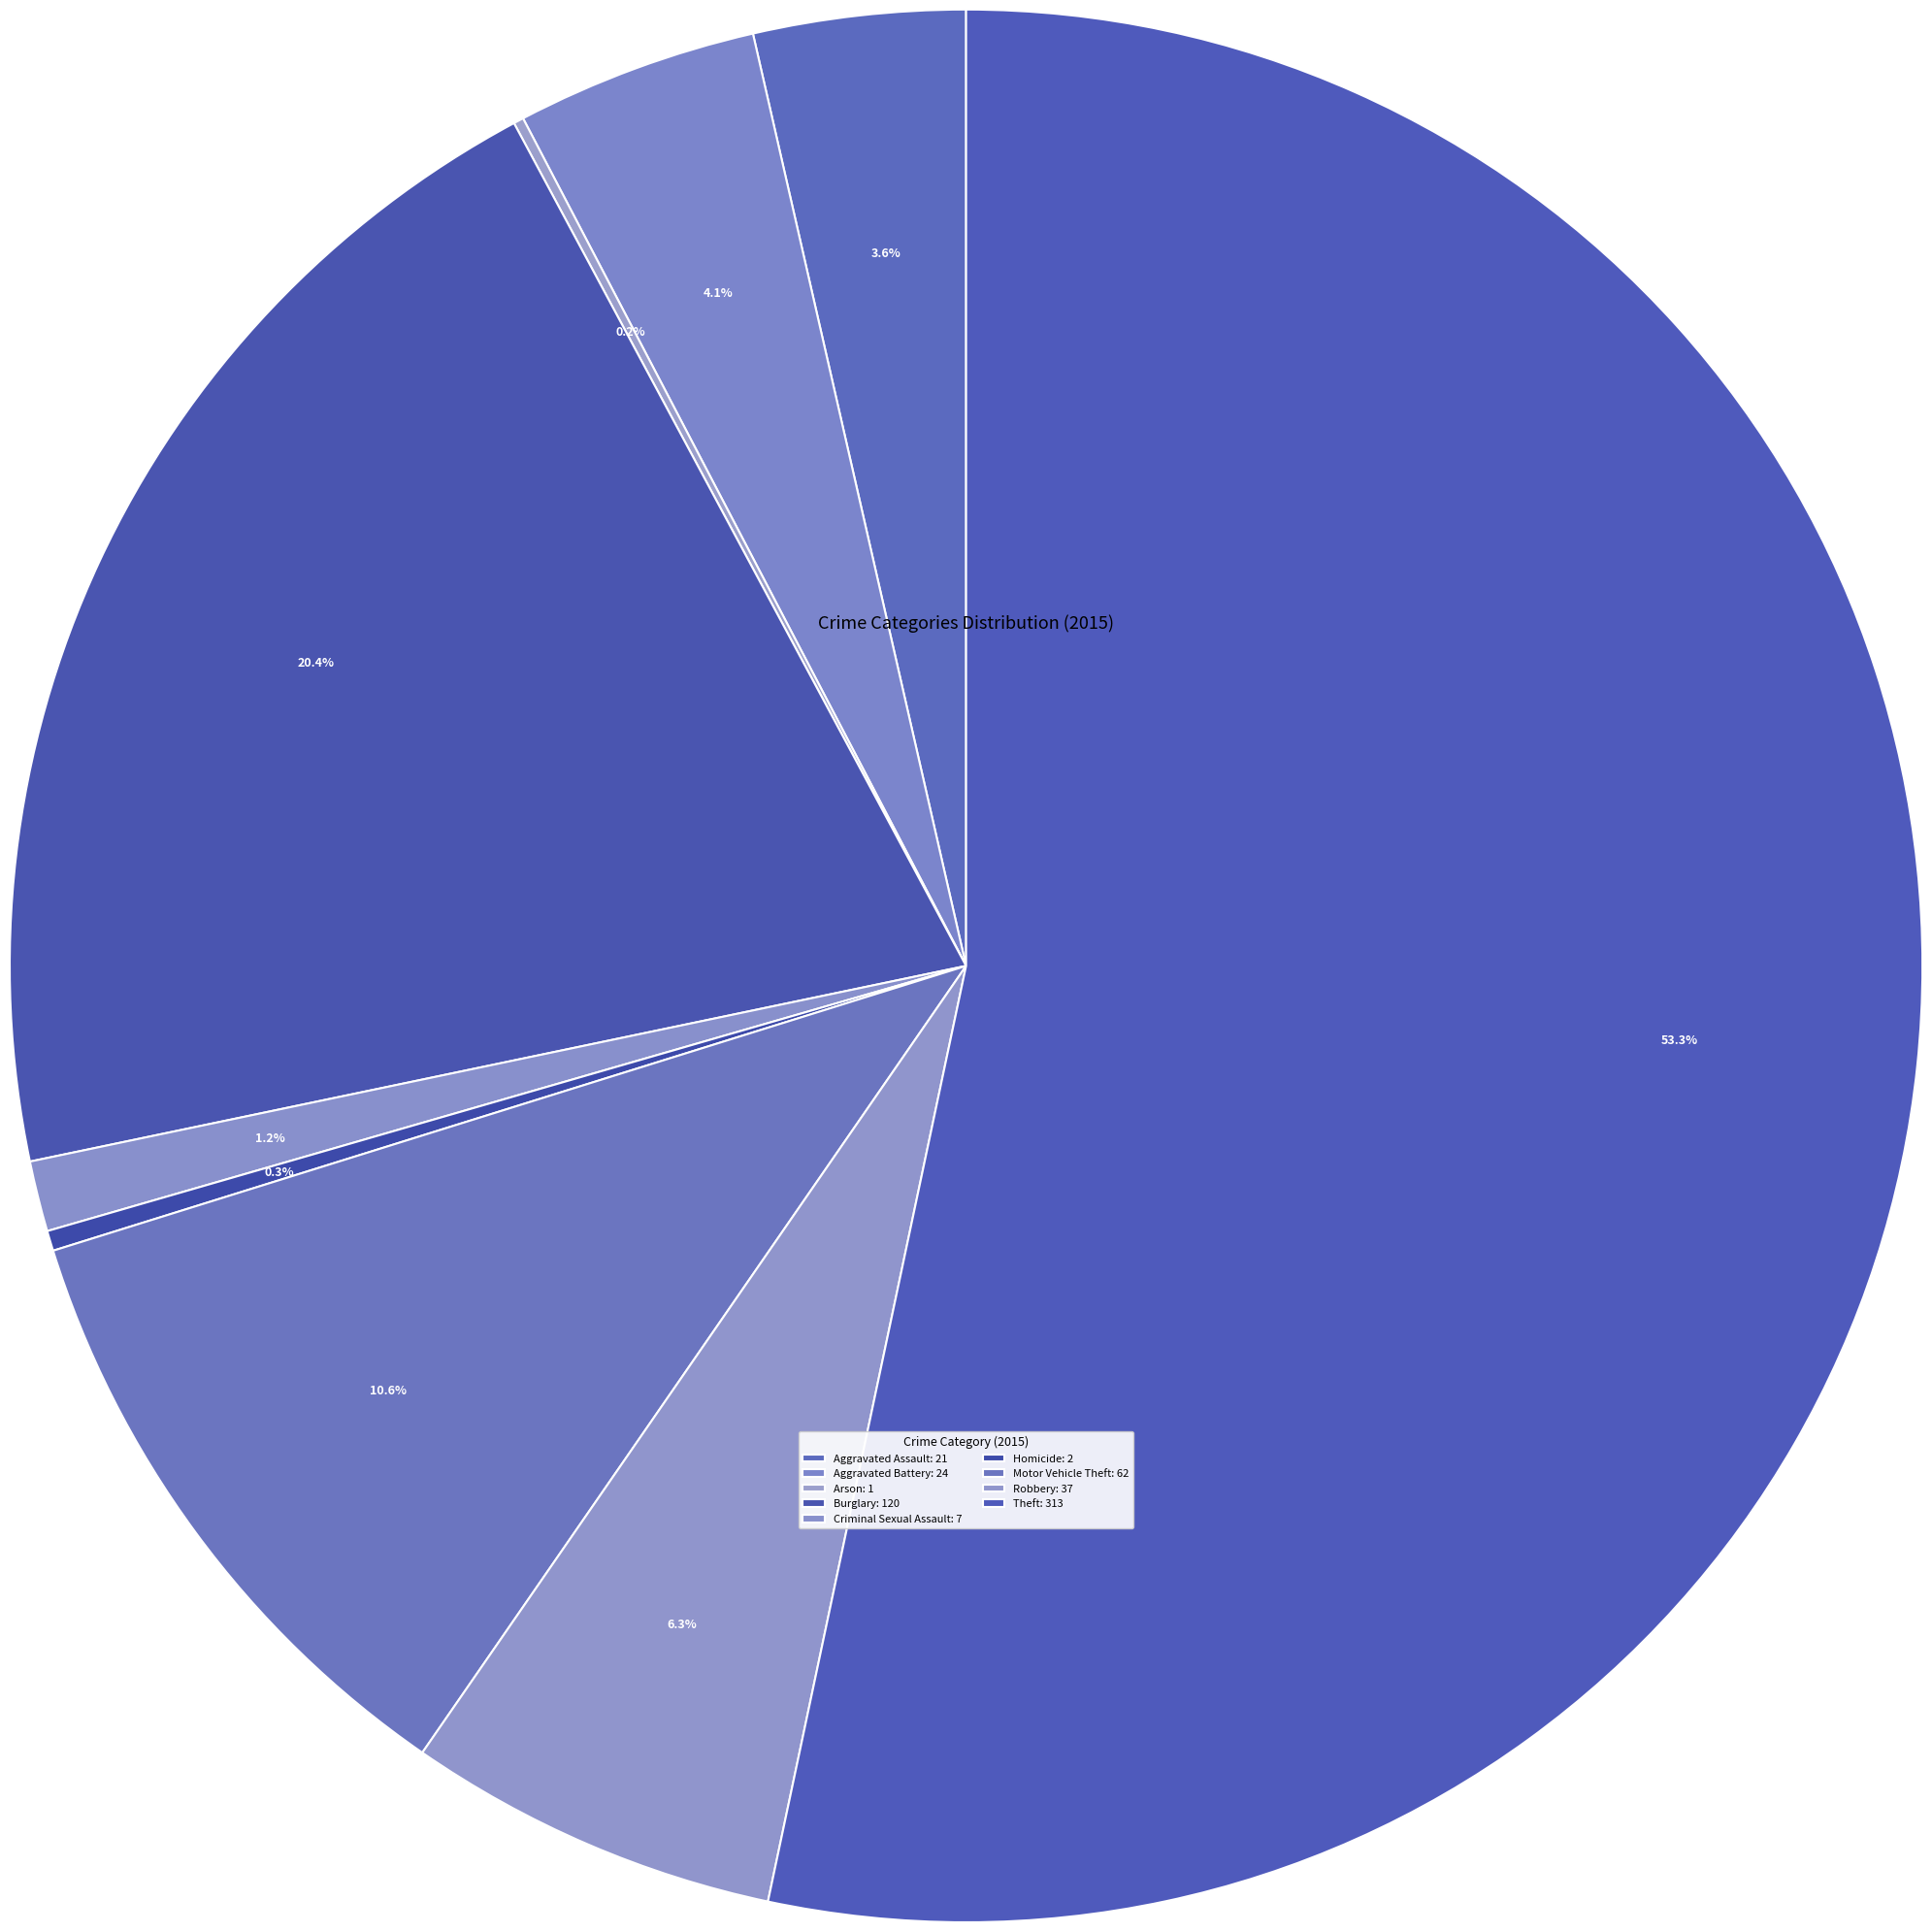

Which category has the biggest portion of the pie?

Theft